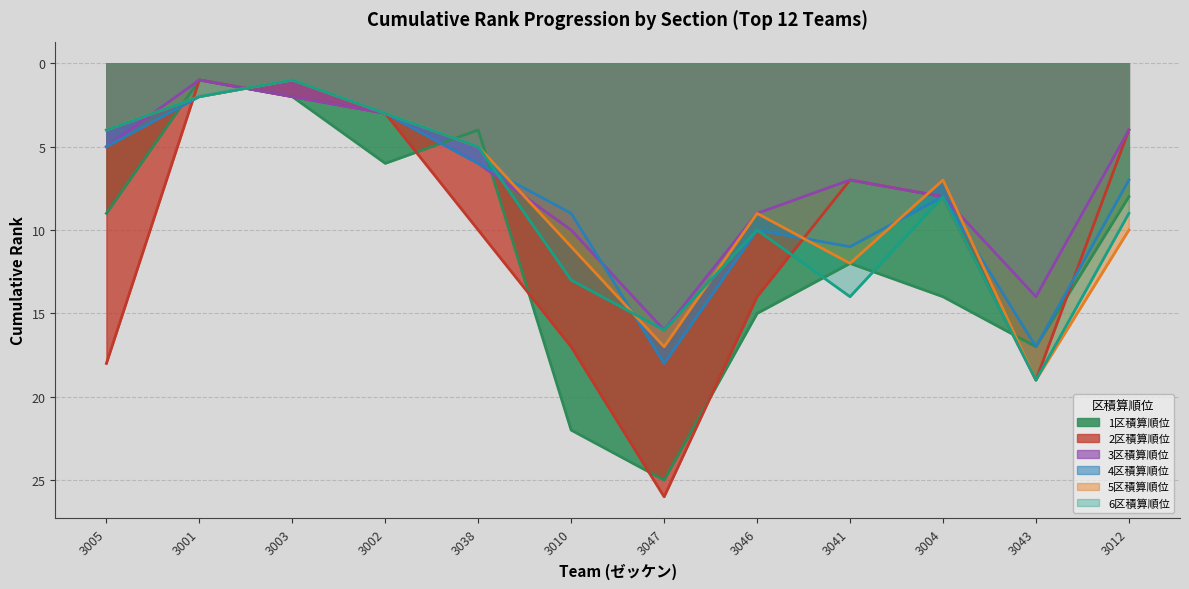

Is it true that 2区積算順位 equals 2 at 3012?

False